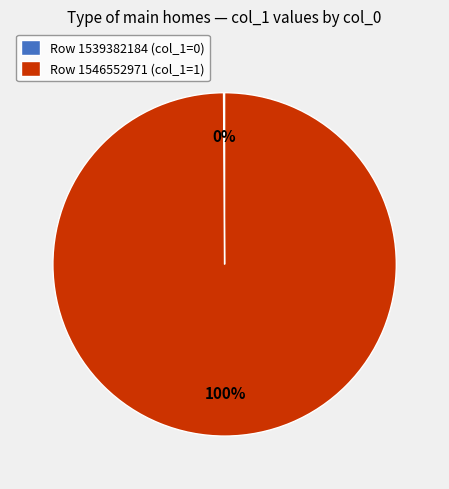

To the nearest percent, what portion does Row 1546552971 (col_1=1) represent?

100%